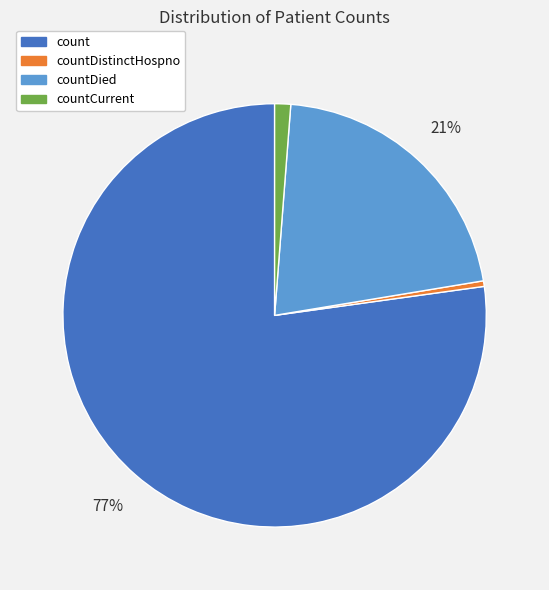

To the nearest percent, what is the average slice percentage?

25%